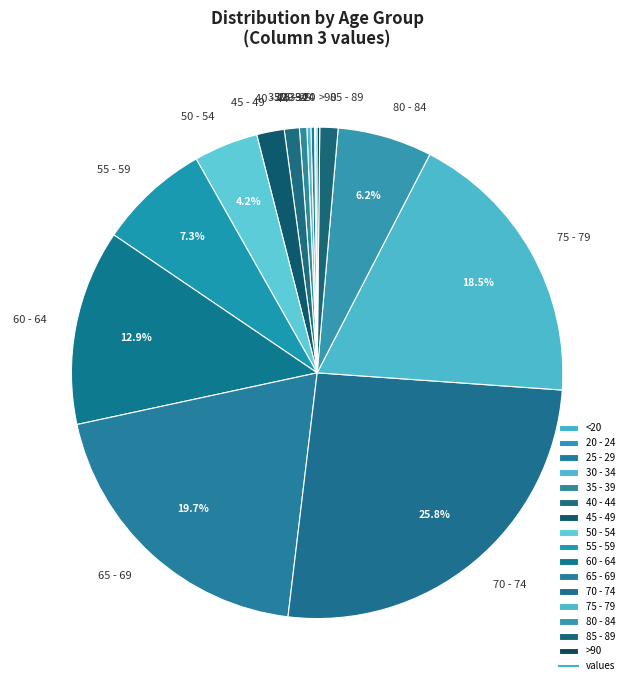

Which slice is the largest?

70 - 74